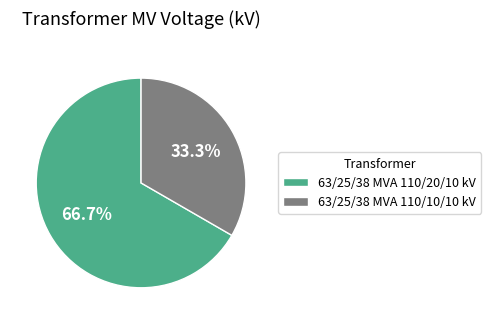

True or false: 63/25/38 MVA 110/20/10 kV accounts for 80% of the total.

False